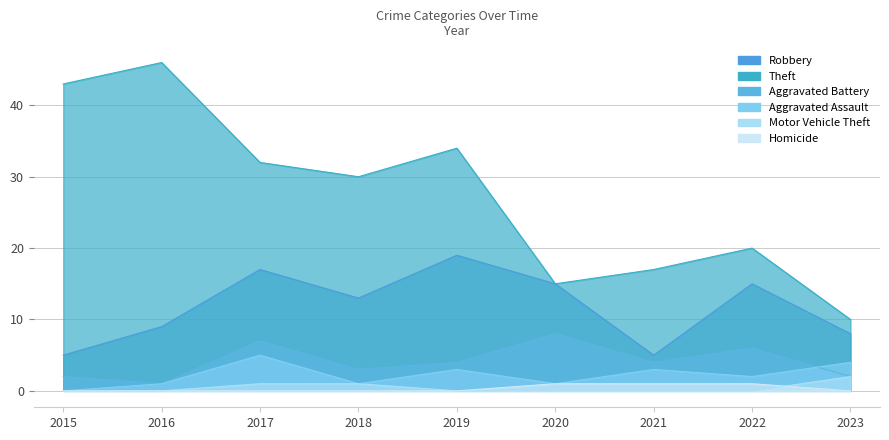

Which series has the largest total across all categories?

Theft